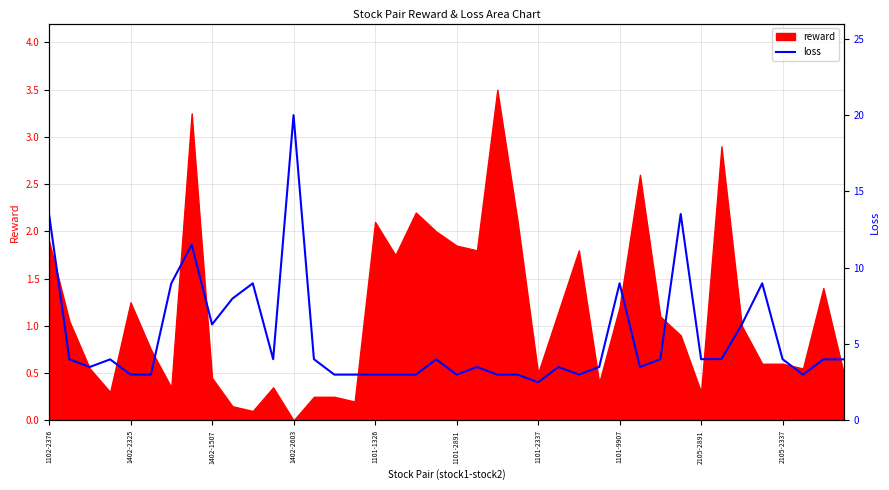

What is the ratio of the value at 34 to the value at 39?

1.6